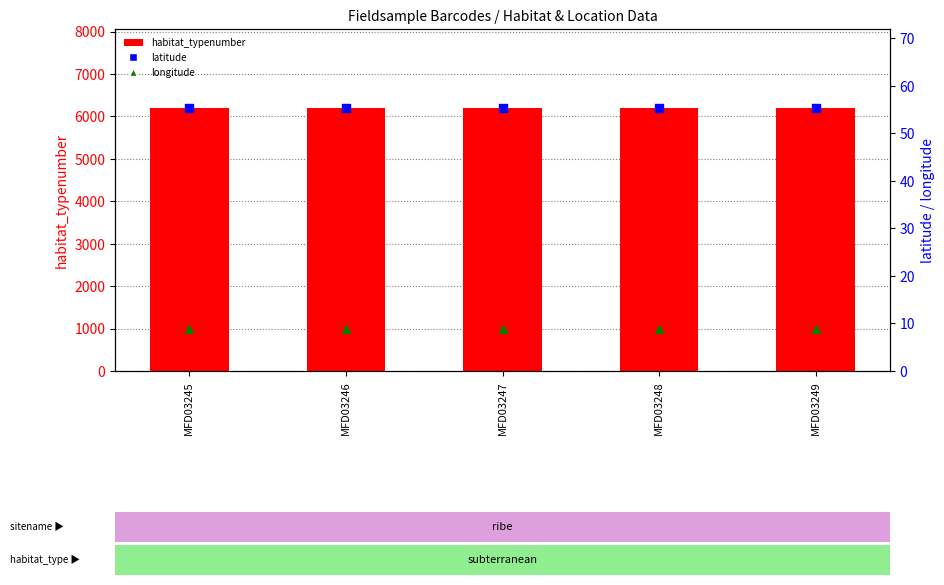

Which series has the largest total across all categories?

habitat_typenumber